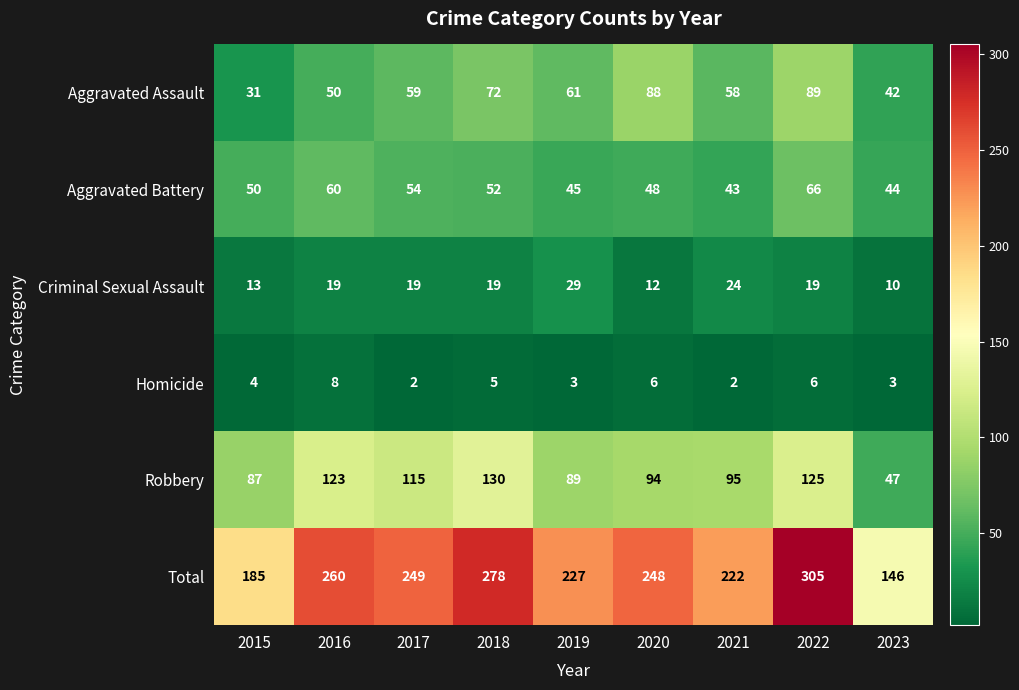

True or false: Aggravated Assault has a value of 58 at 2021.

True